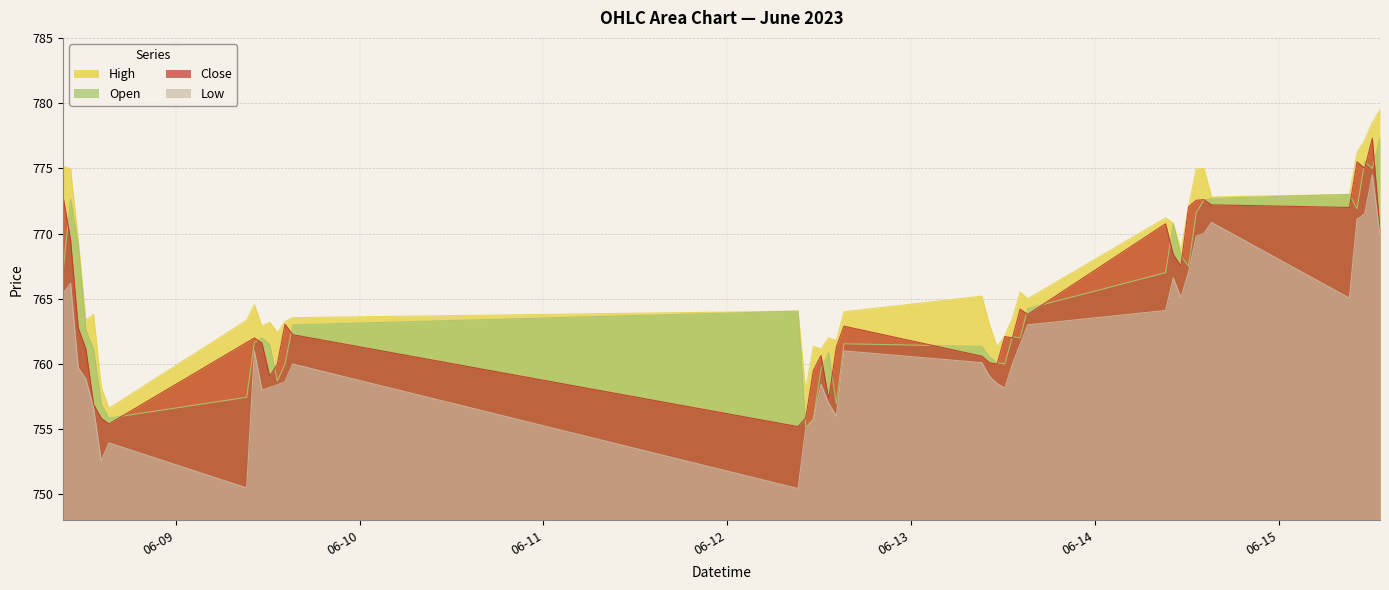

The value of Low at 2023-06-08 14:15 is 1300.1. True or false?

False